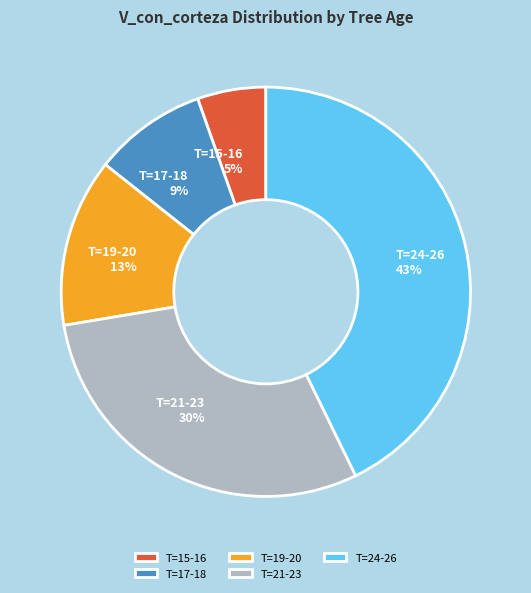

Between T=15-16 and T=19-20, which is larger?

T=19-20